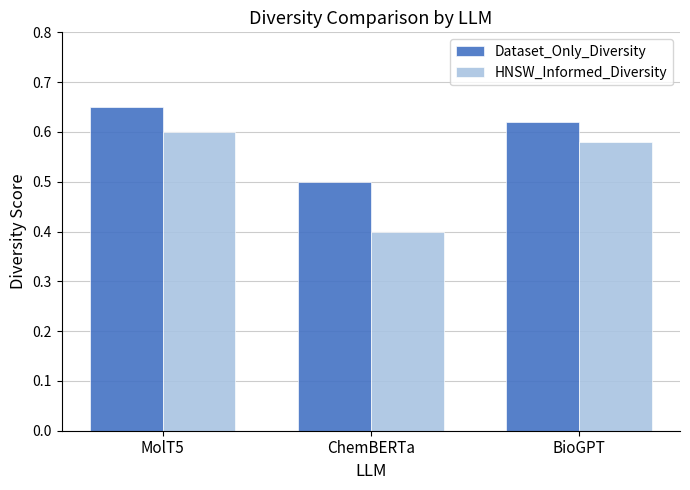

What is the lowest value of the Dataset_Only_Diversity series?

0.5